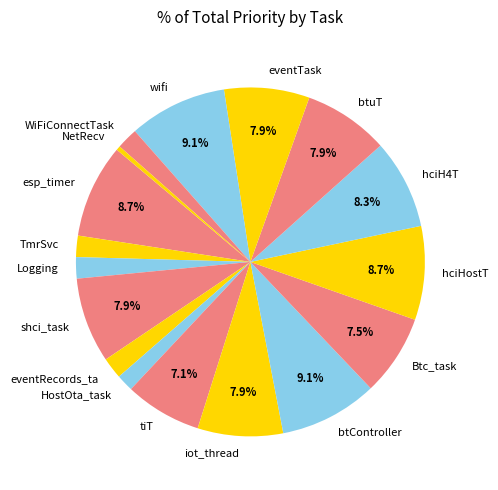

Between wifi and Logging, which is larger?

wifi